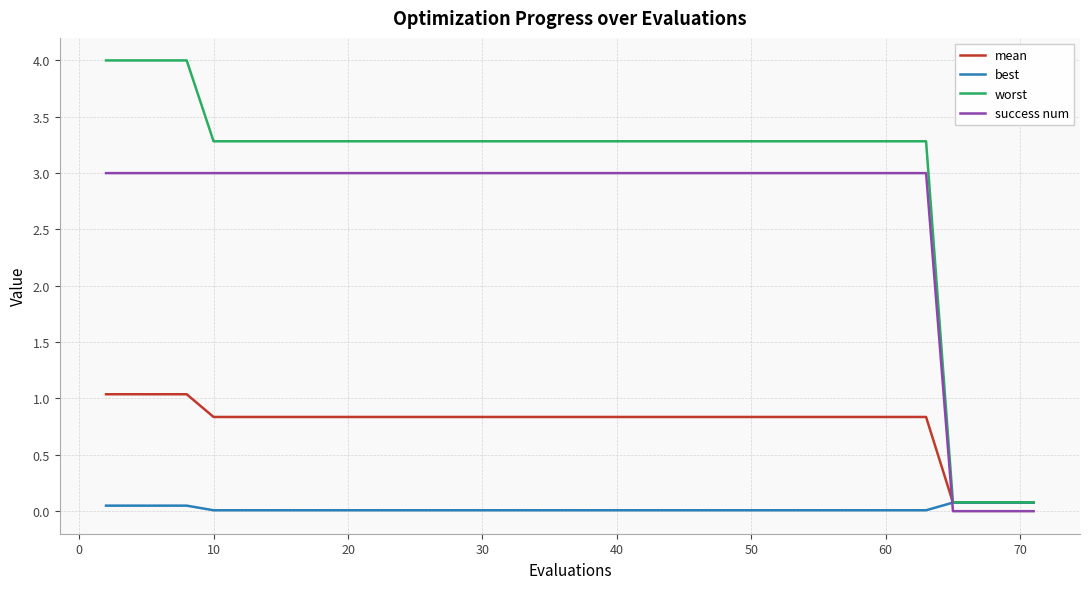

How many categories are shown in the chart?

40